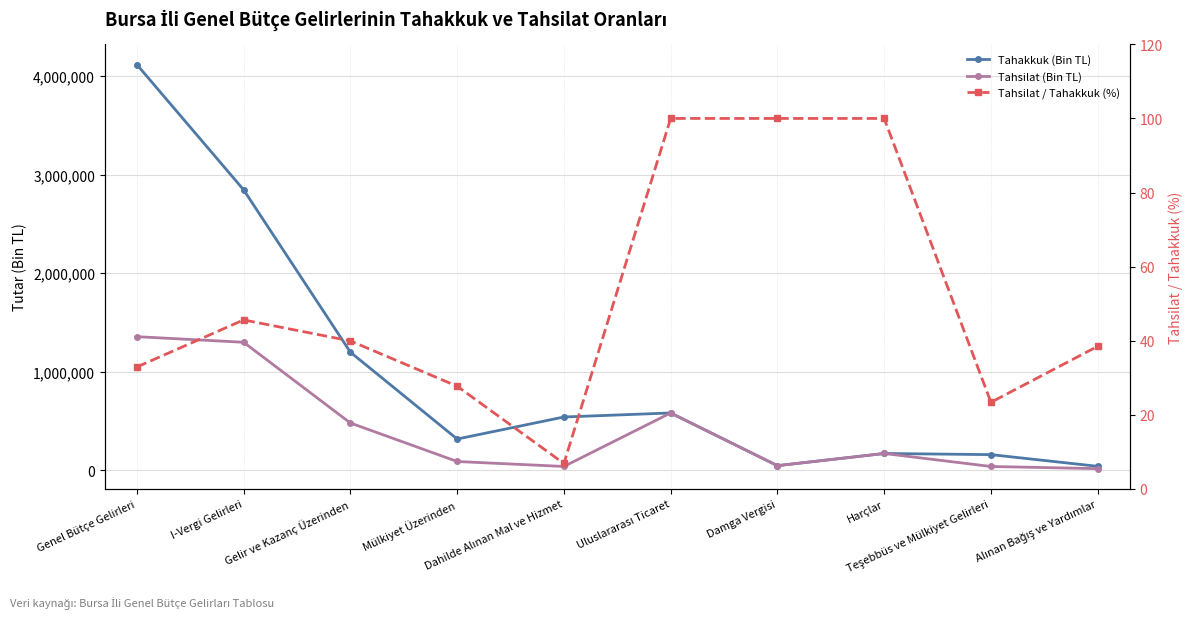

What is the average value of the Tahakkuk (Bin TL) series?

1000444.8